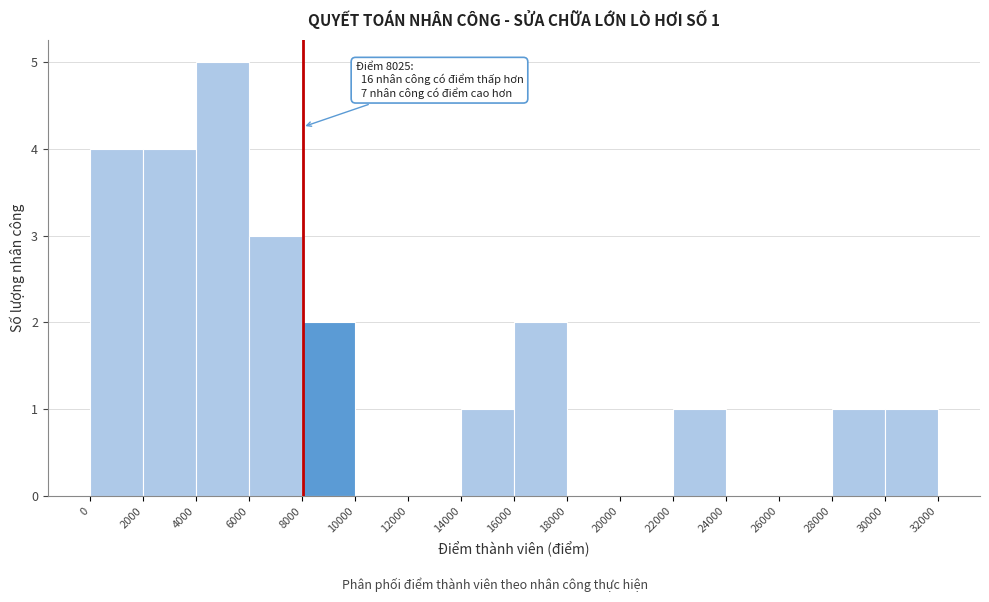

Which range on the x-axis has the tallest bar?

4000 to 6000